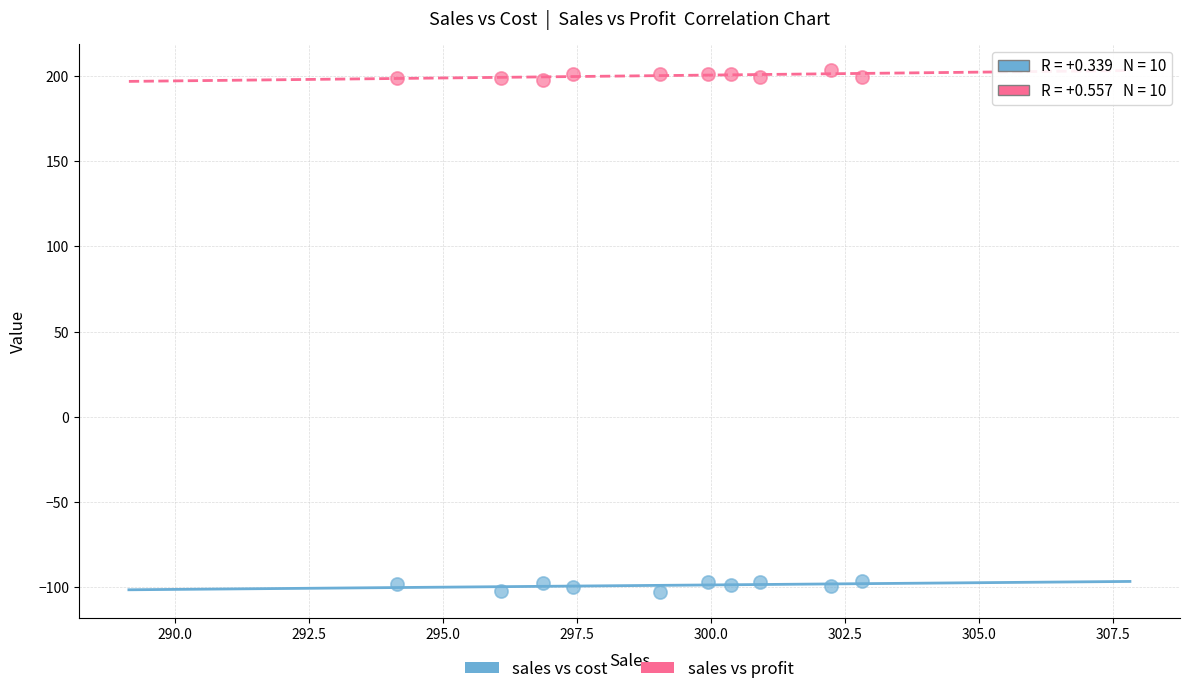

Across all data points, what is the range of X values (max minus min)?

8.7